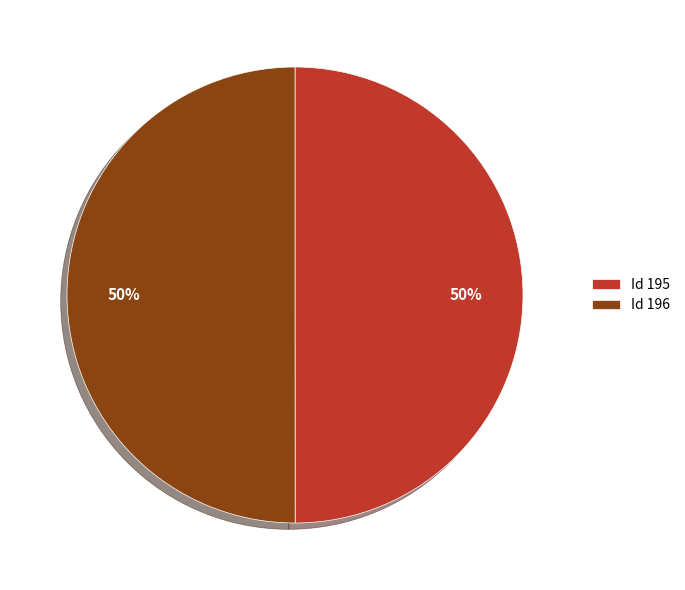

Approximately how many times larger is the value at Id 195 compared to Id 196?

1.0